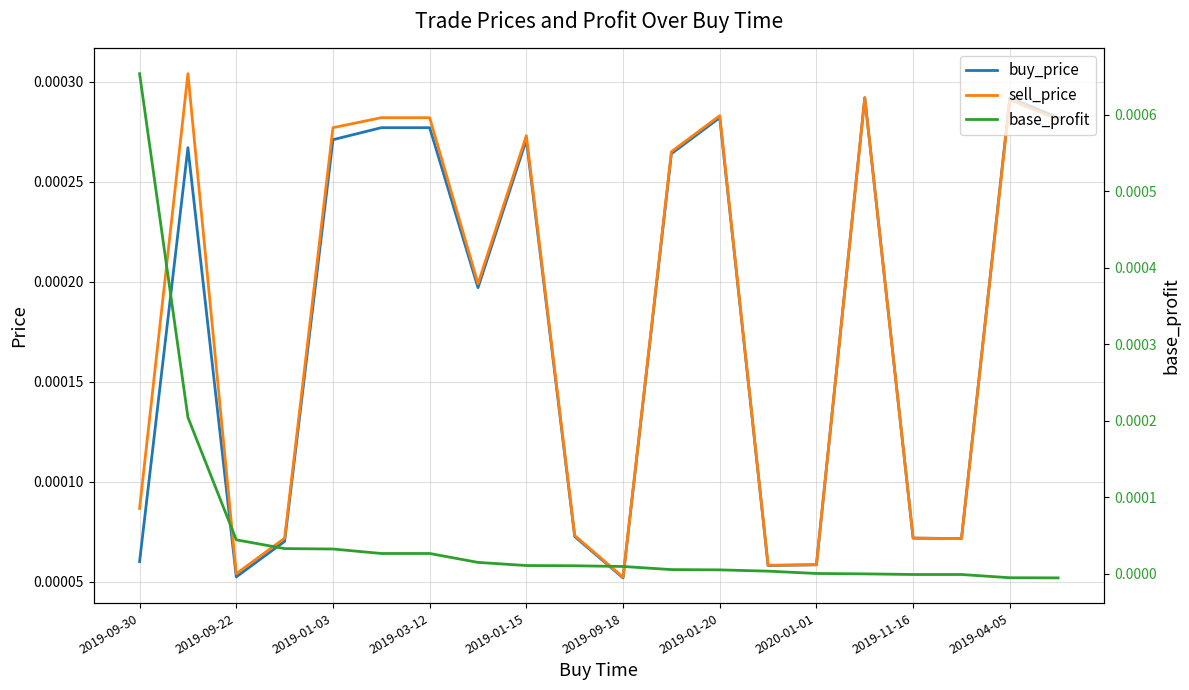

True or false: buy_price and base_profit intersect in this chart.

True